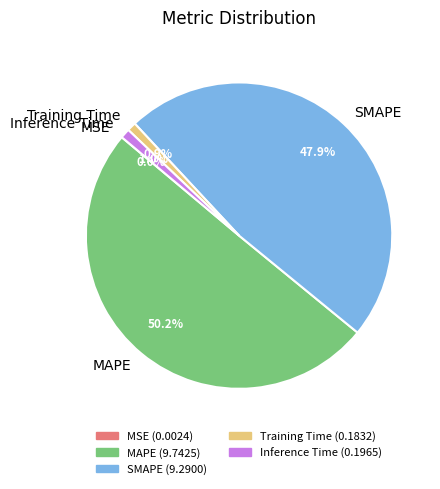

Which slice is the largest?

MAPE